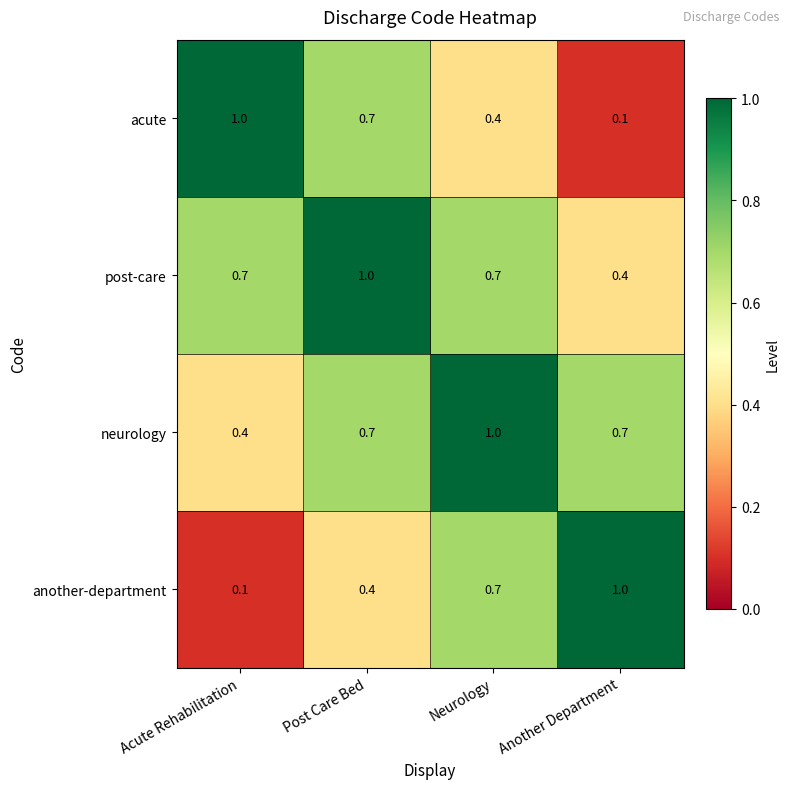

What is the average value of the post-care series?

0.7